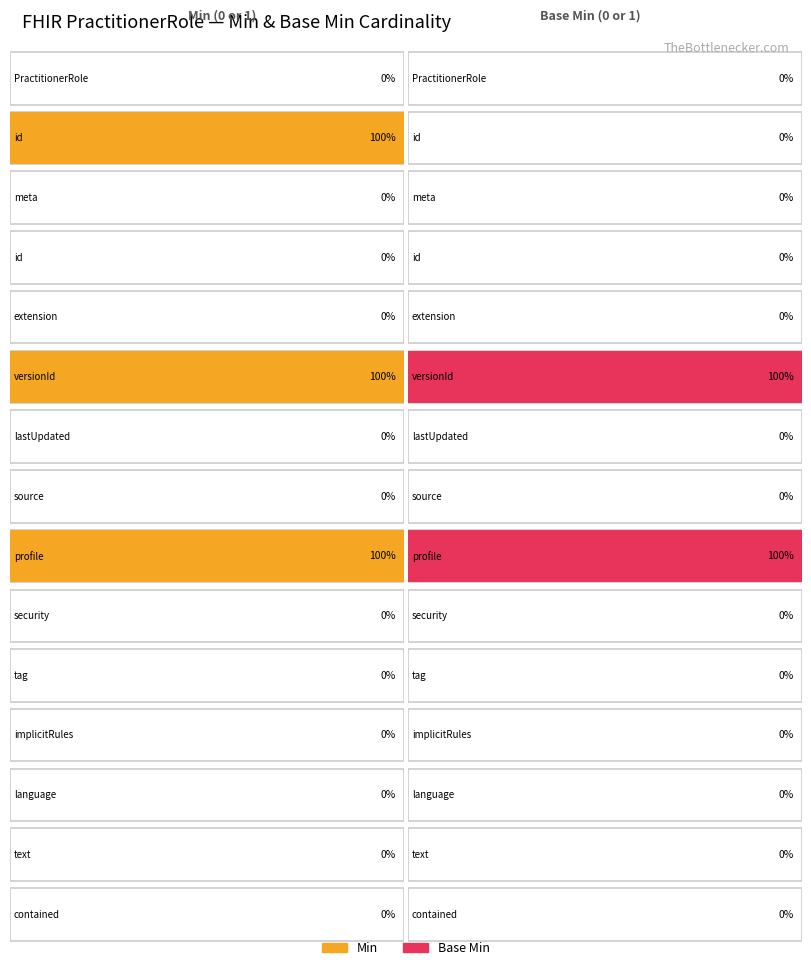

Is the value of Min at PractitionerRole.meta.source greater than the value of Base Min at PractitionerRole?

No